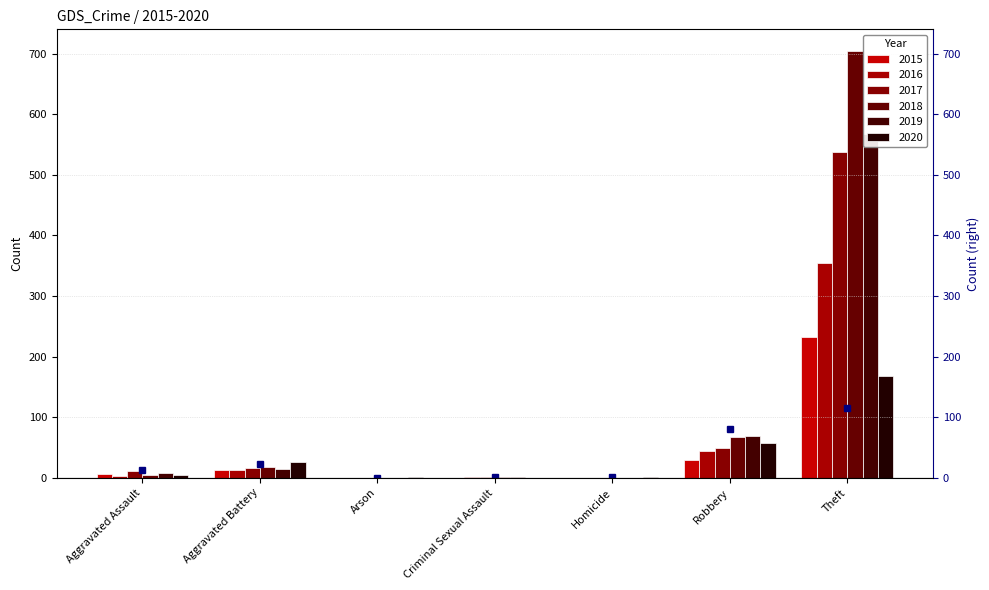

At how many categories does at least one series exceed 552?

1